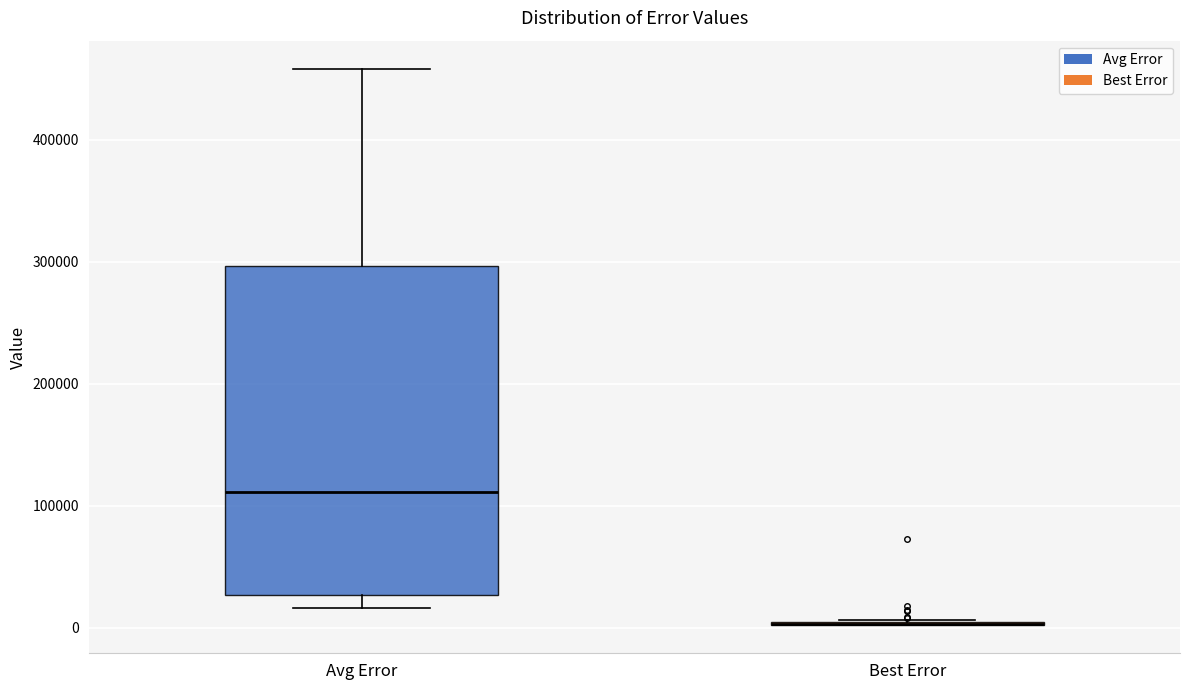

Which box is the tallest, from its lower edge to its upper edge?

Avg Error